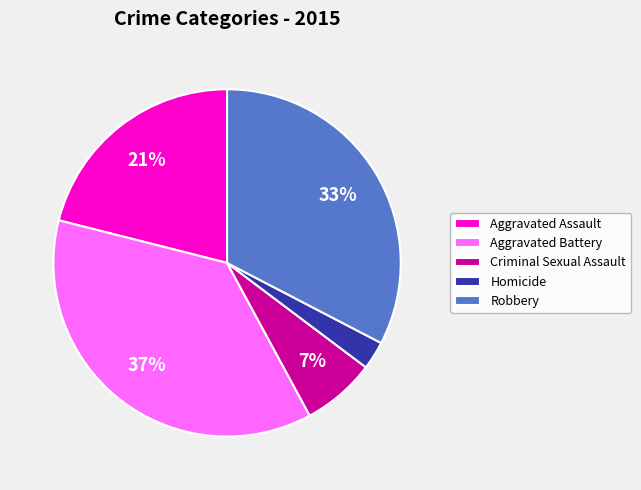

Is it true that Criminal Sexual Assault is 1% of the pie?

False